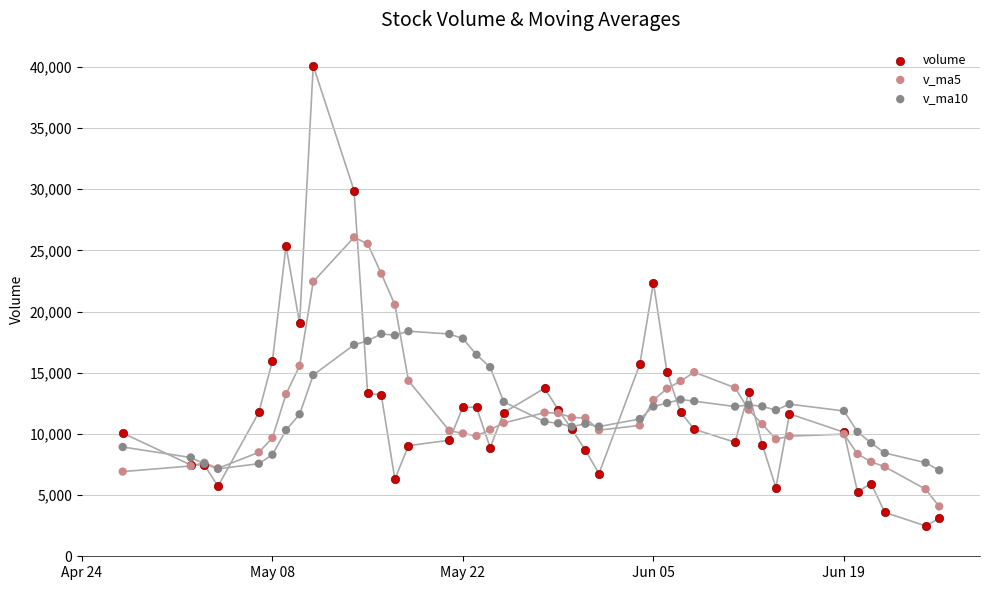

Which series has the largest Y range (max minus min)?

volume